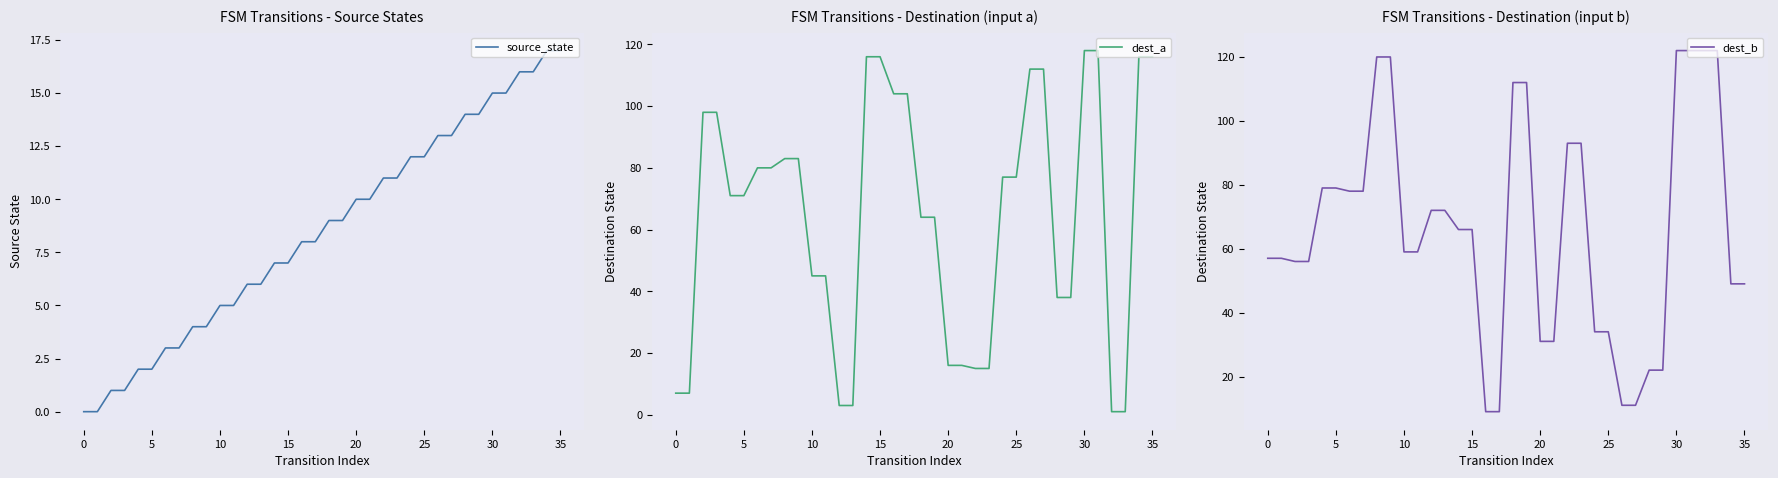

What is the value of the dest_b point at the 12th from the left?

59